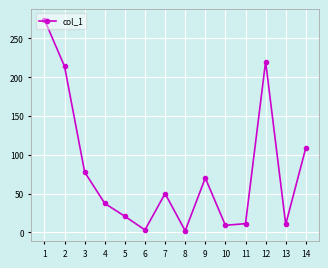

The value at 2 is 213.9. True or false?

True